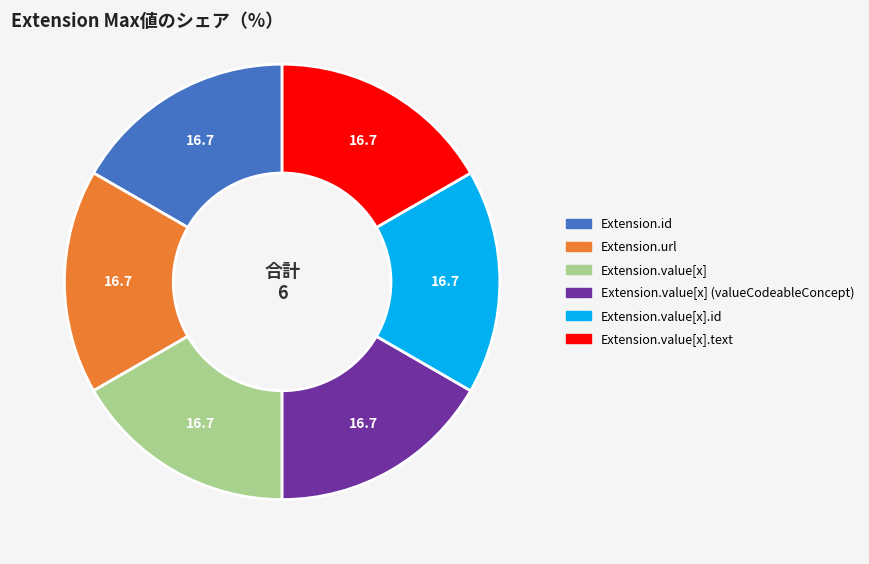

Is there any slice that represents more than half of the pie?

No